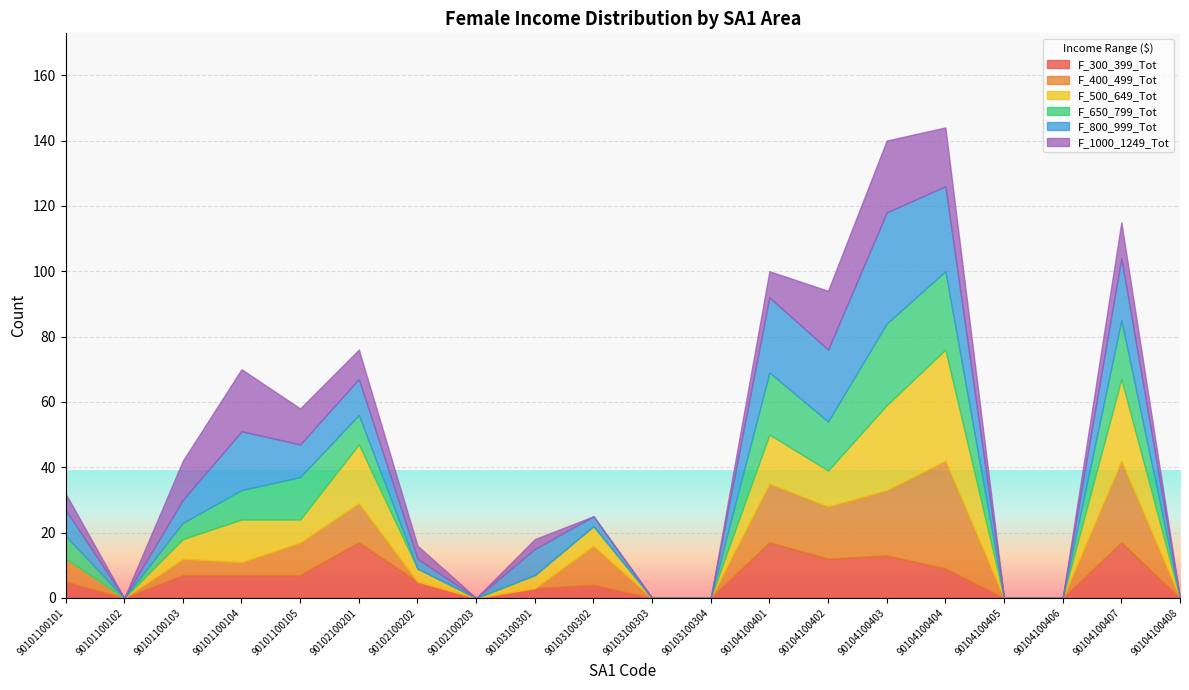

Reading left to right, list all the values displayed in this chart.

F_300_399_Tot: 90101100101=5	90101100102=0	90101100103=7	90101100104=7	90101100105=7	90102100201=17	90102100202=5	90102100203=0	90103100301=3	90103100302=4	90103100303=0	90103100304=0	90104100401=17	90104100402=12	90104100403=13	90104100404=9	90104100405=0	90104100406=0	90104100407=17	90104100408=0
F_400_499_Tot: 90101100101=7	90101100102=0	90101100103=5	90101100104=4	90101100105=10	90102100201=12	90102100202=0	90102100203=0	90103100301=0	90103100302=12	90103100303=0	90103100304=0	90104100401=18	90104100402=16	90104100403=20	90104100404=33	90104100405=0	90104100406=0	90104100407=25	90104100408=0
F_500_649_Tot: 90101100101=0	90101100102=0	90101100103=6	90101100104=13	90101100105=7	90102100201=18	90102100202=4	90102100203=0	90103100301=4	90103100302=6	90103100303=0	90103100304=0	90104100401=15	90104100402=11	90104100403=26	90104100404=34	90104100405=0	90104100406=0	90104100407=25	90104100408=0
F_650_799_Tot: 90101100101=7	90101100102=0	90101100103=5	90101100104=9	90101100105=13	90102100201=9	90102100202=0	90102100203=0	90103100301=0	90103100302=0	90103100303=0	90103100304=0	90104100401=19	90104100402=15	90104100403=25	90104100404=24	90104100405=0	90104100406=0	90104100407=18	90104100408=0
F_800_999_Tot: 90101100101=8	90101100102=0	90101100103=7	90101100104=18	90101100105=10	90102100201=11	90102100202=3	90102100203=0	90103100301=8	90103100302=3	90103100303=0	90103100304=0	90104100401=23	90104100402=22	90104100403=34	90104100404=26	90104100405=0	90104100406=0	90104100407=19	90104100408=0
F_1000_1249_Tot: 90101100101=5	90101100102=0	90101100103=12	90101100104=19	90101100105=11	90102100201=9	90102100202=4	90102100203=0	90103100301=3	90103100302=0	90103100303=0	90103100304=0	90104100401=8	90104100402=18	90104100403=22	90104100404=18	90104100405=0	90104100406=0	90104100407=11	90104100408=0